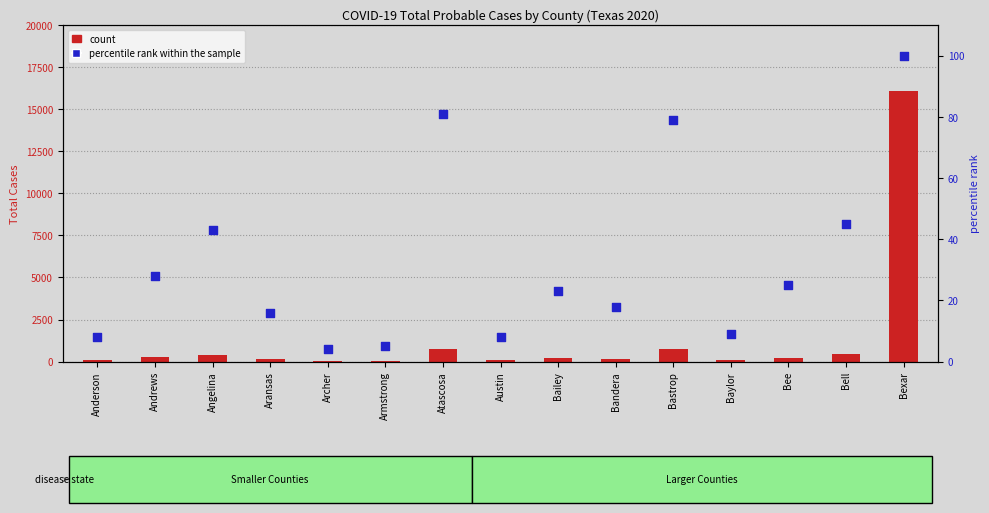

Which series contains the highest Y value?

Total Cases